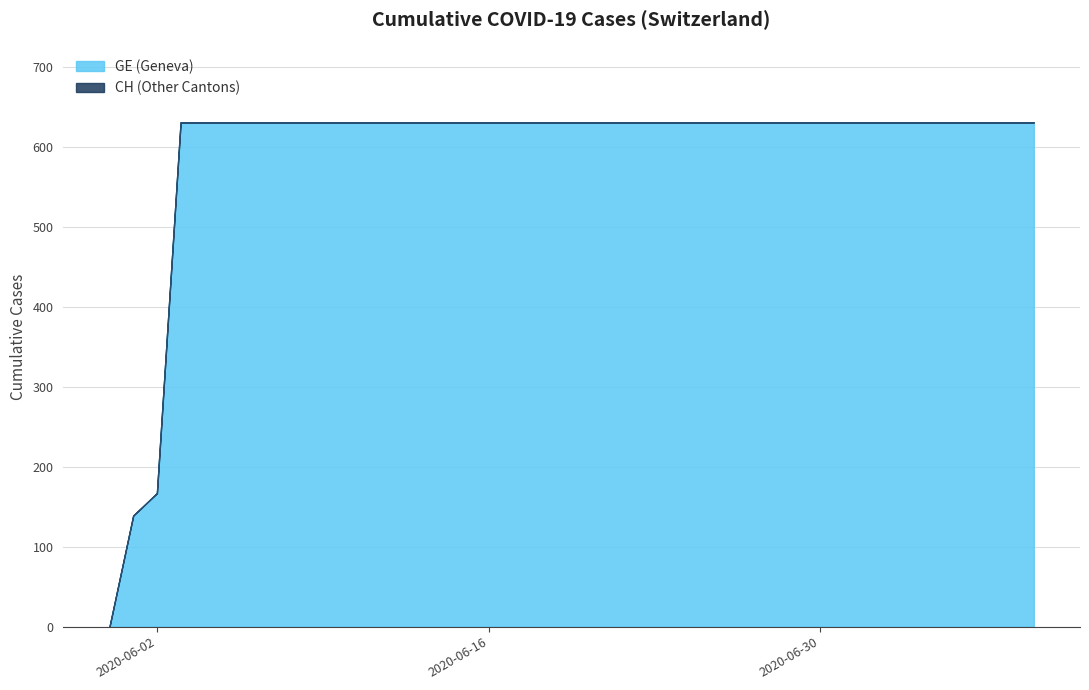

The value of CH at 2020-06-13 is 1063. True or false?

False